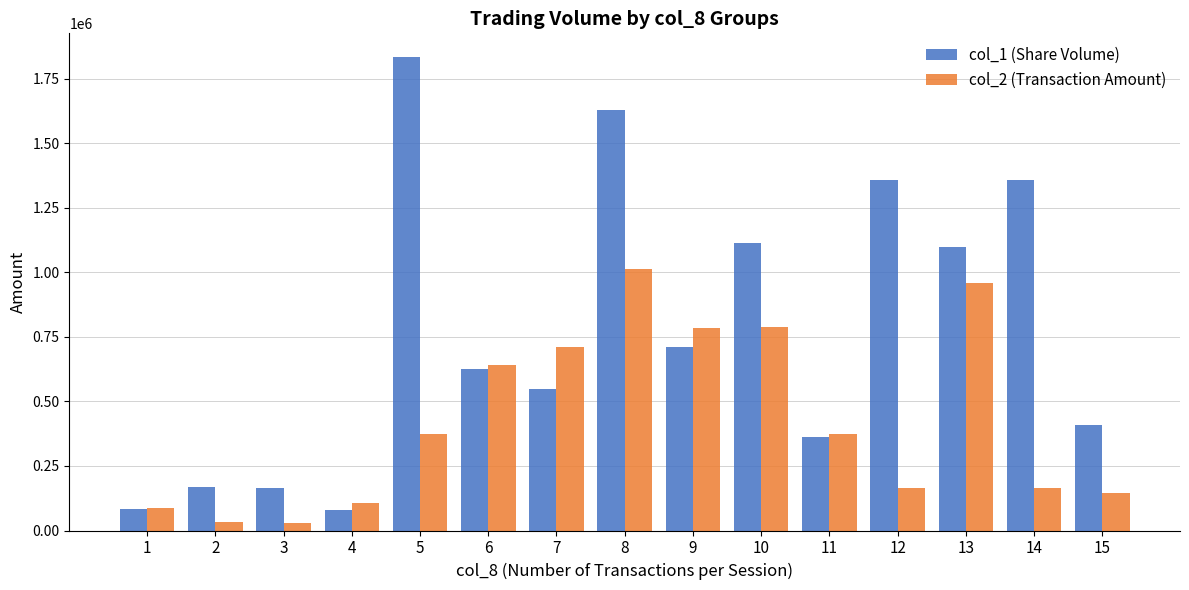

Which series has the largest range (max minus min)?

col_1 (Share Volume)